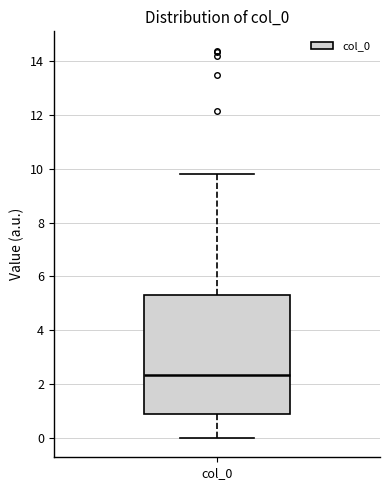

Transcribe this box plot: give where the median line is, the range the box spans, and where the two whiskers end, as read against the y-axis. The values are not printed on the chart, so give them approximately, as read against the axis.

median 2.4, box 1.0 to 5.4, whiskers 0.0 to 9.8